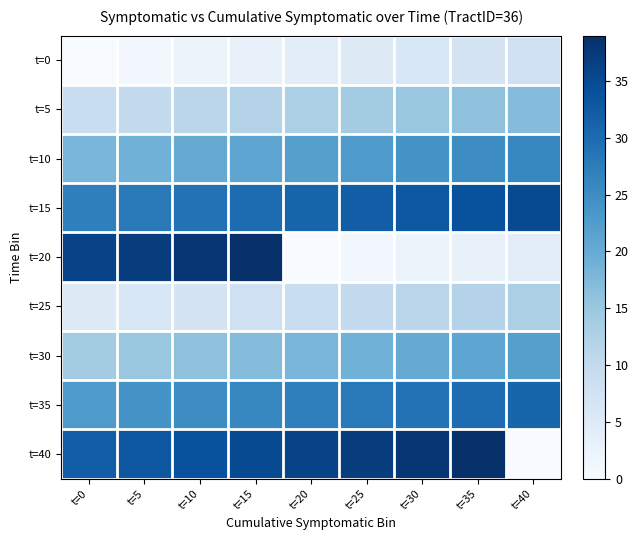

Which category has the highest value across all series?

t=15